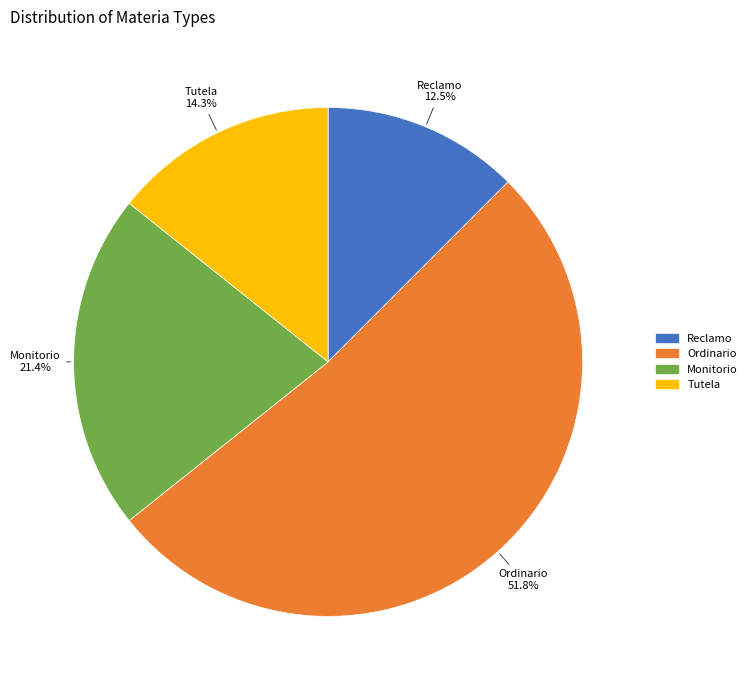

How many segments does this pie chart have?

4